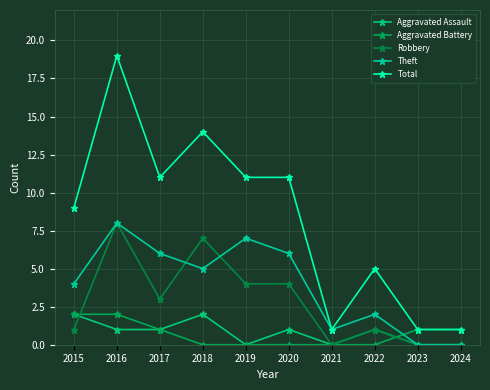

At which category does the chart reach its peak across all series?

2016